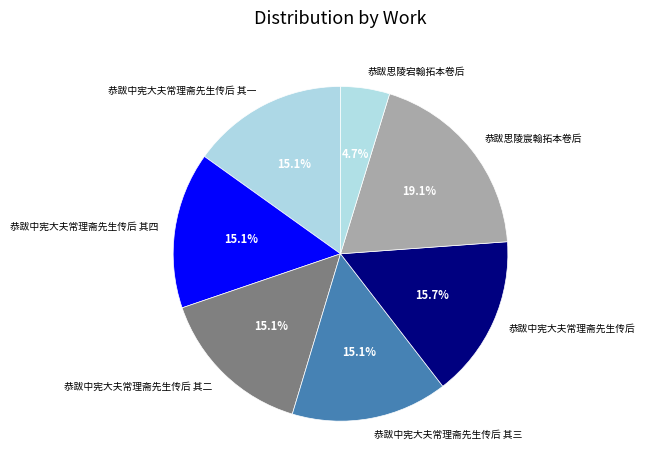

Count the number of slices in the pie.

7